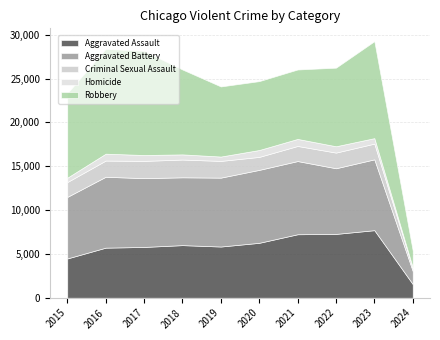

List the labels in order of Criminal Sexual Assault value, smallest first.

2024, 2020, 2015, 2021, 2022, 2023, 2016, 2019, 2017, 2018